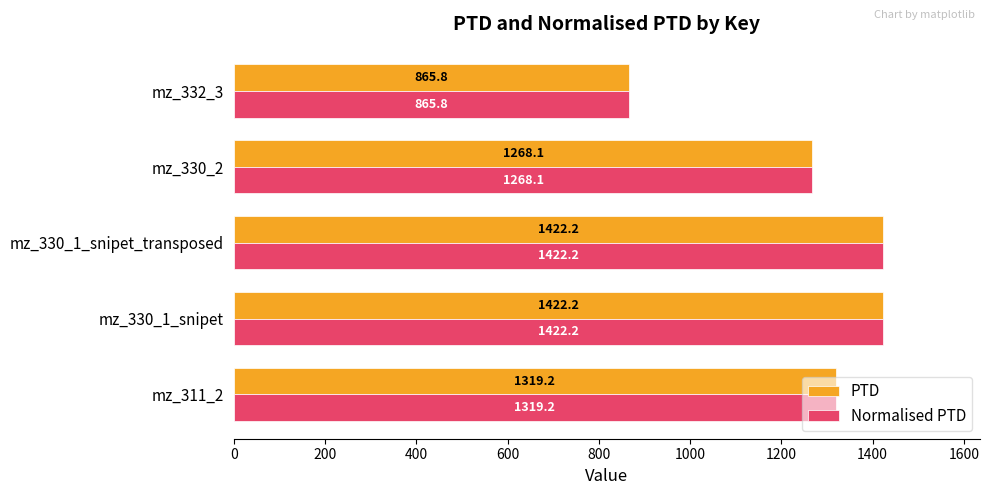

What is the difference between the second highest and second lowest values in the Normalised PTD series?

154.0